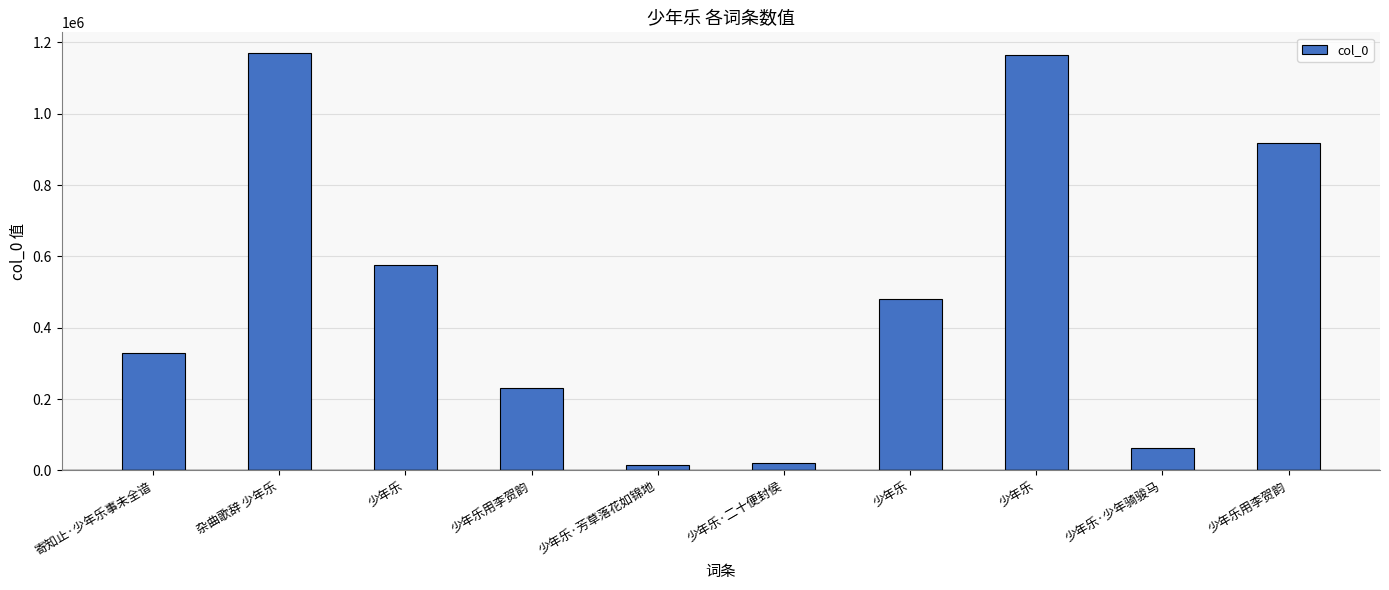

Which label corresponds to the largest value in the chart?

杂曲歌辞 少年乐